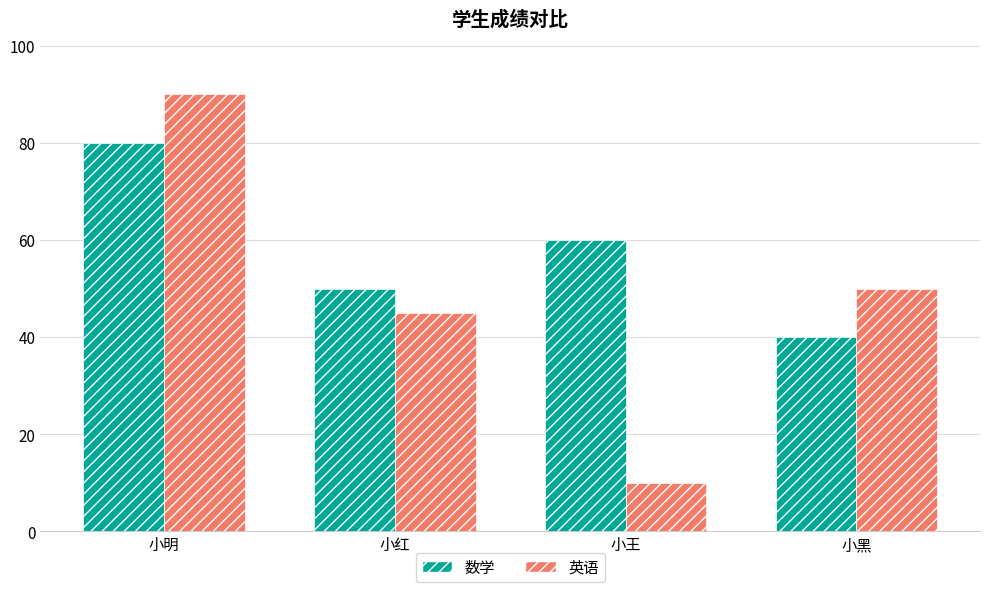

Count the number of categories in the chart.

4